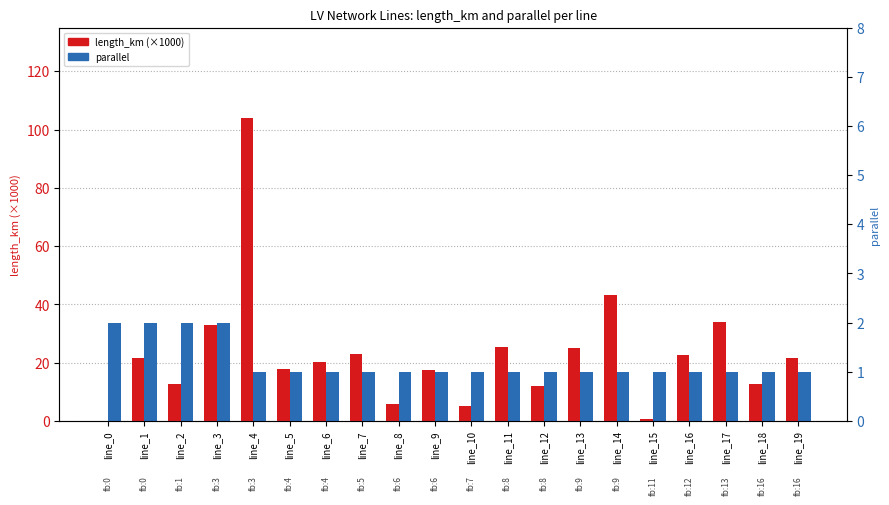

What value does the length_km (×1000) series have at line_6?

20.4